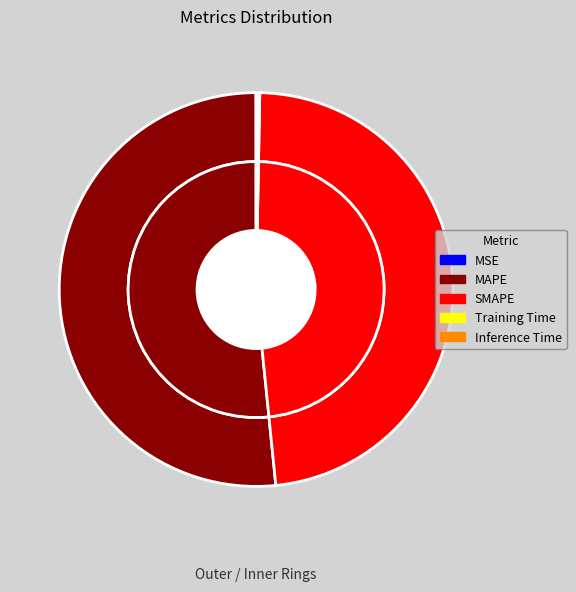

Which slice is the smallest?

MSE